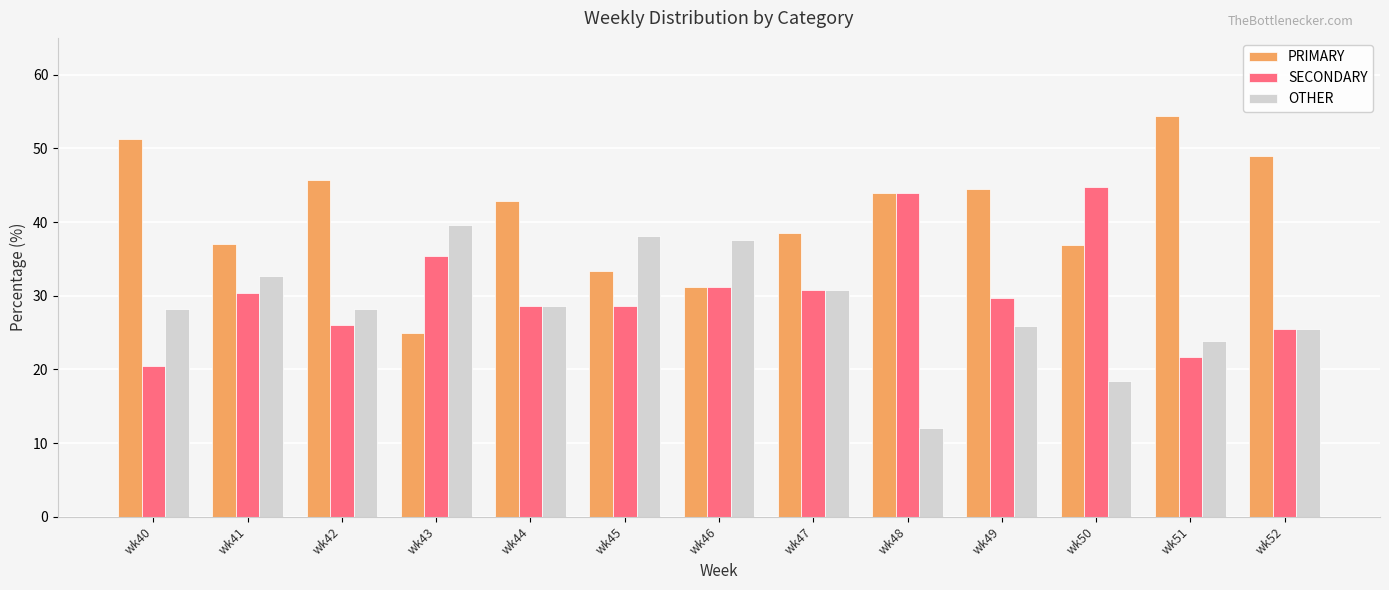

Where does the SECONDARY series first go above 29?

wk41